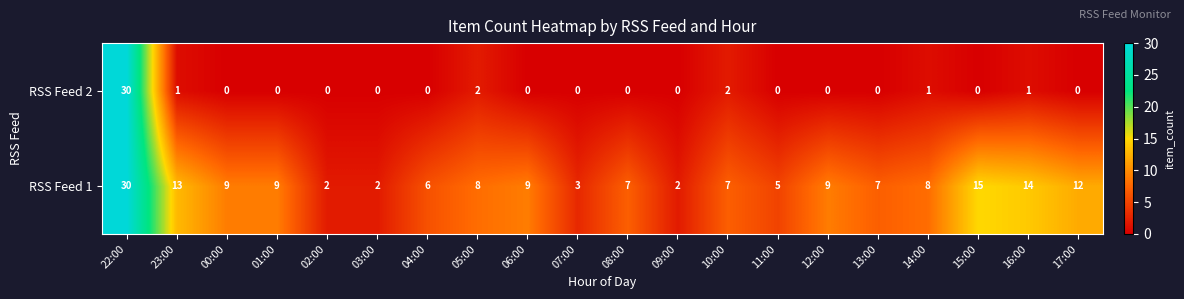

True or false: RSS Feed 1 has a value of 4 at 08:00.

False